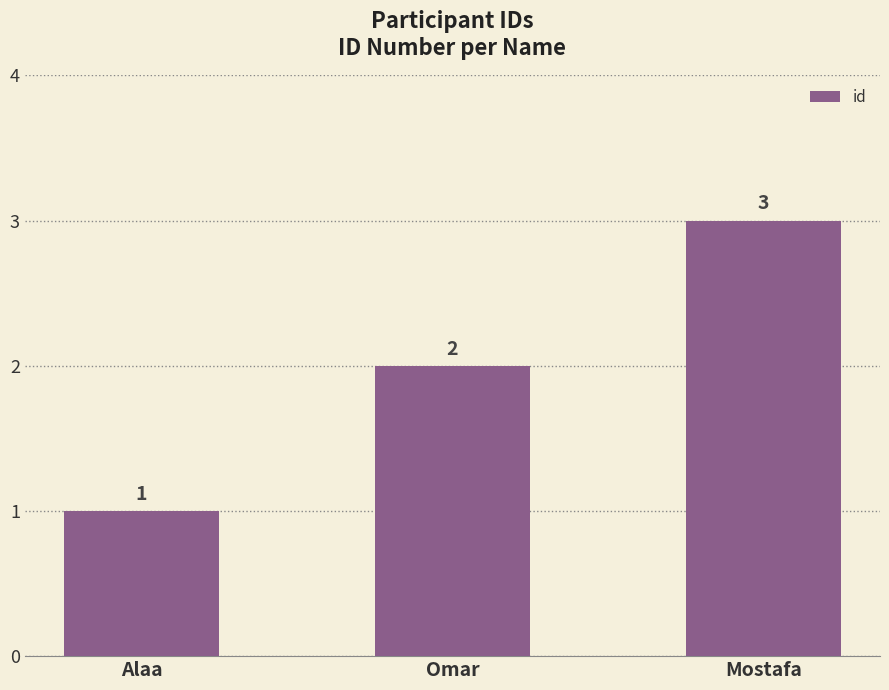

How many values are between 1 and 3?

3